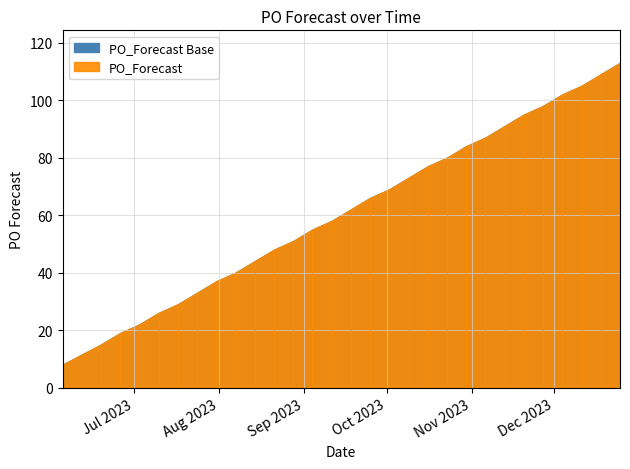

What is the ratio of the value at 2023-12-11 to the value at 2023-11-06?

1.2